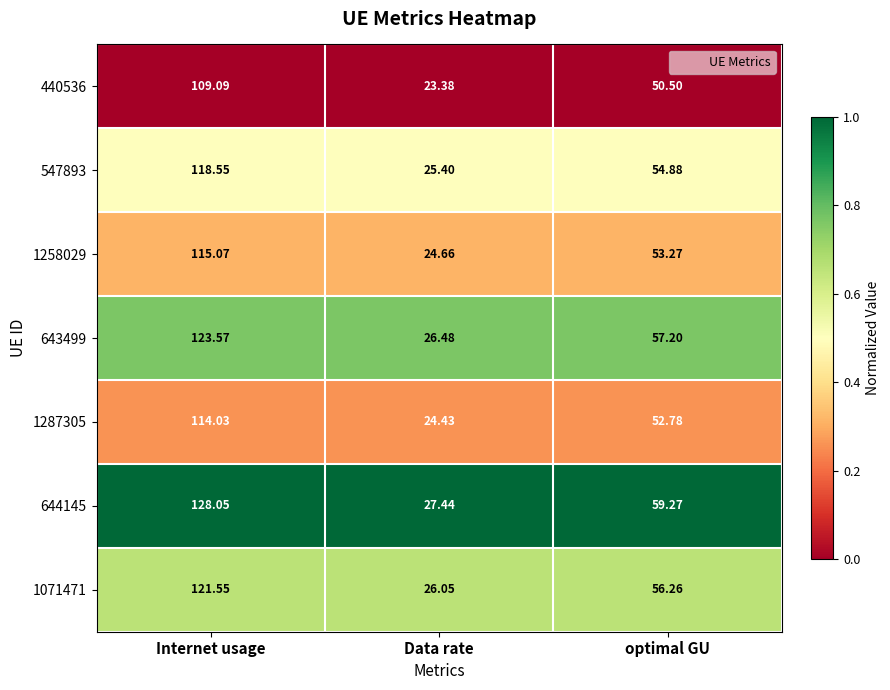

Where is 1258029 nearest to the value 69?

optimal GU